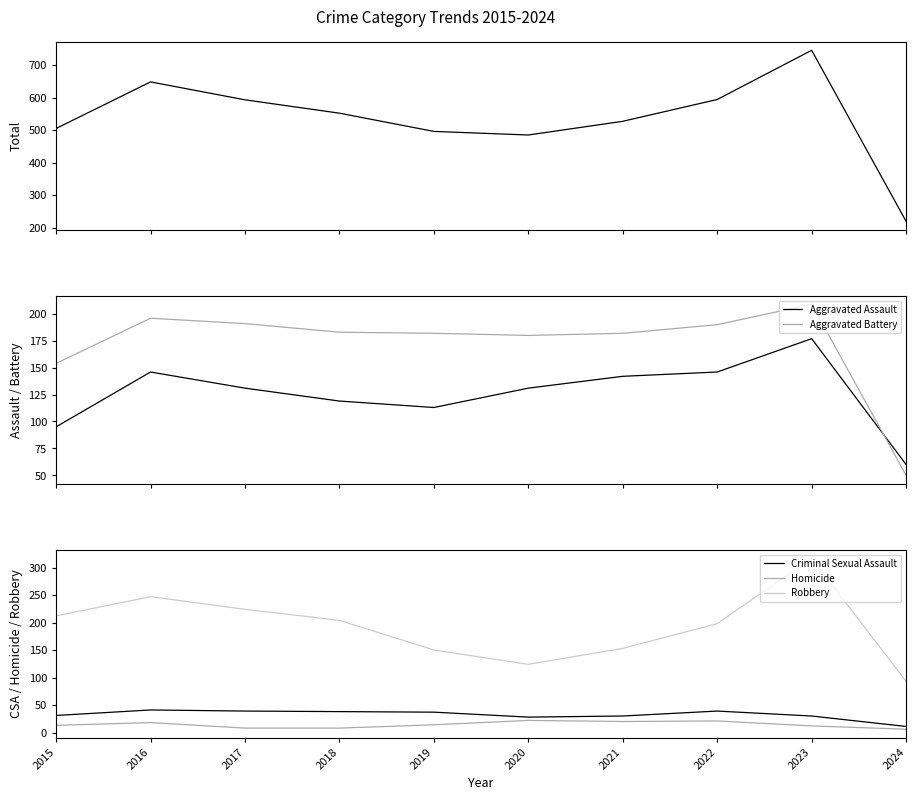

The value of Criminal Sexual Assault at 2023 is 30. True or false?

True